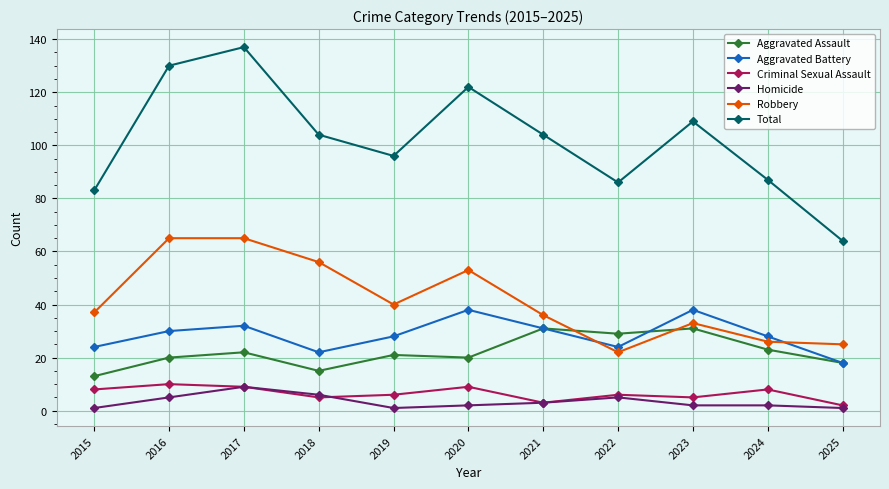

At which category does Aggravated Assault reach its first local valley?

2018